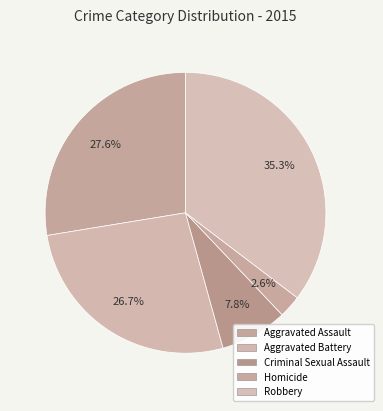

What is the change in value from Aggravated Assault to Aggravated Battery?

-1